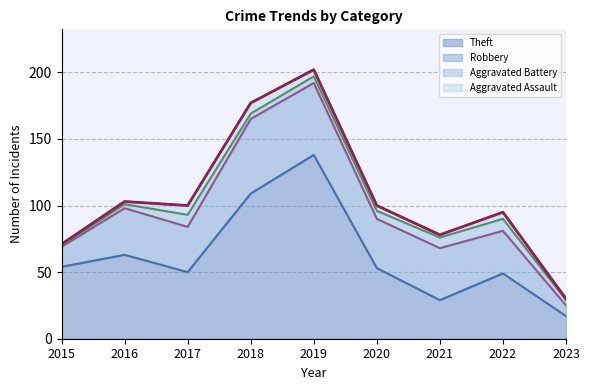

What is the sum of all Theft values?

562